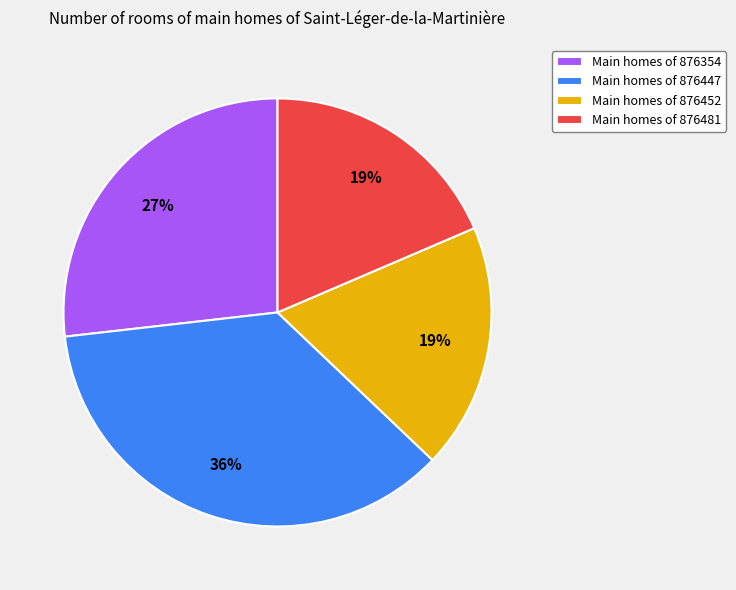

Which category has the biggest portion of the pie?

Main homes of 876447